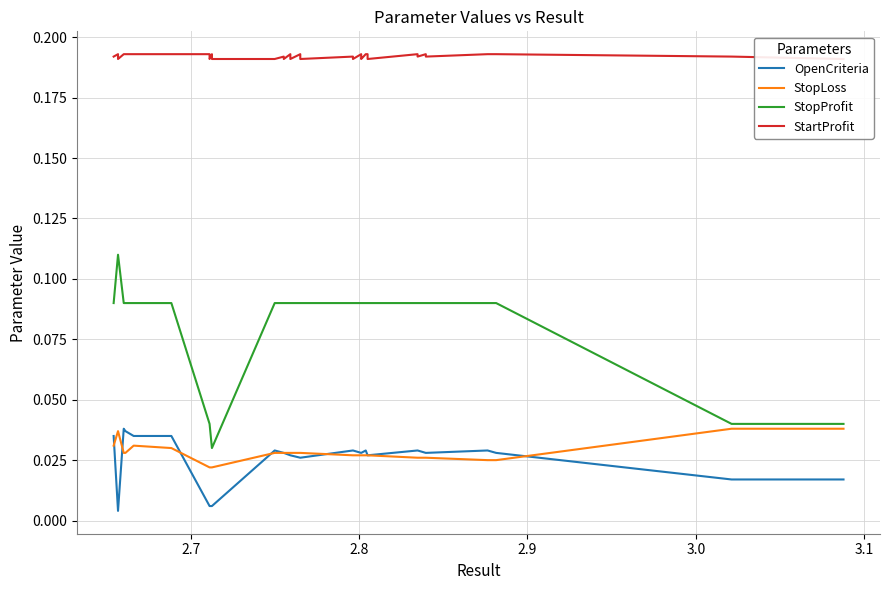

True or false: OpenCriteria has more than 0 points higher than both neighbors.

True